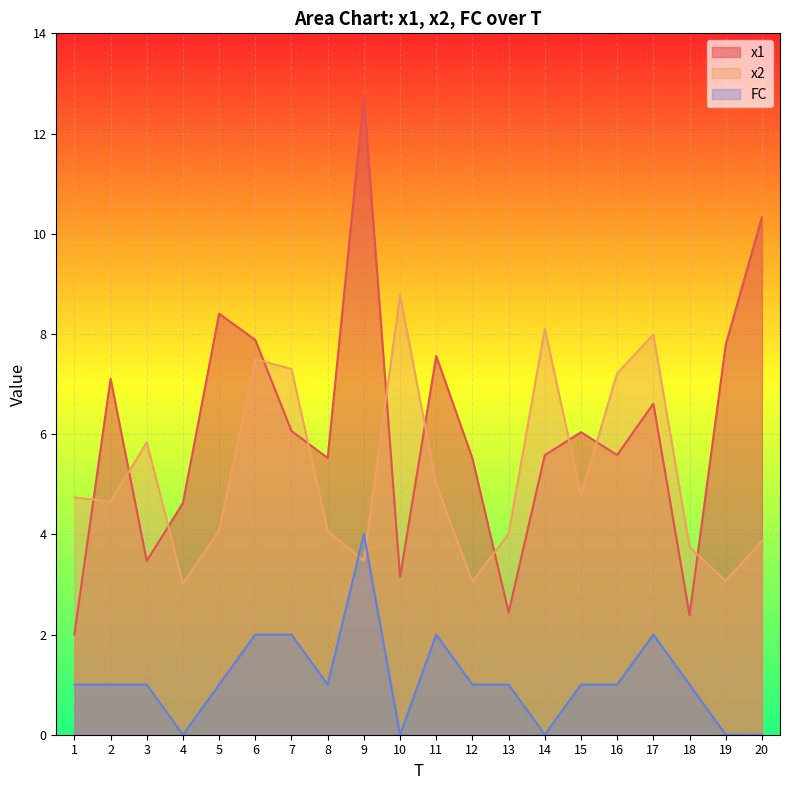

The FC series shows 0.5 at 1. True or false?

False